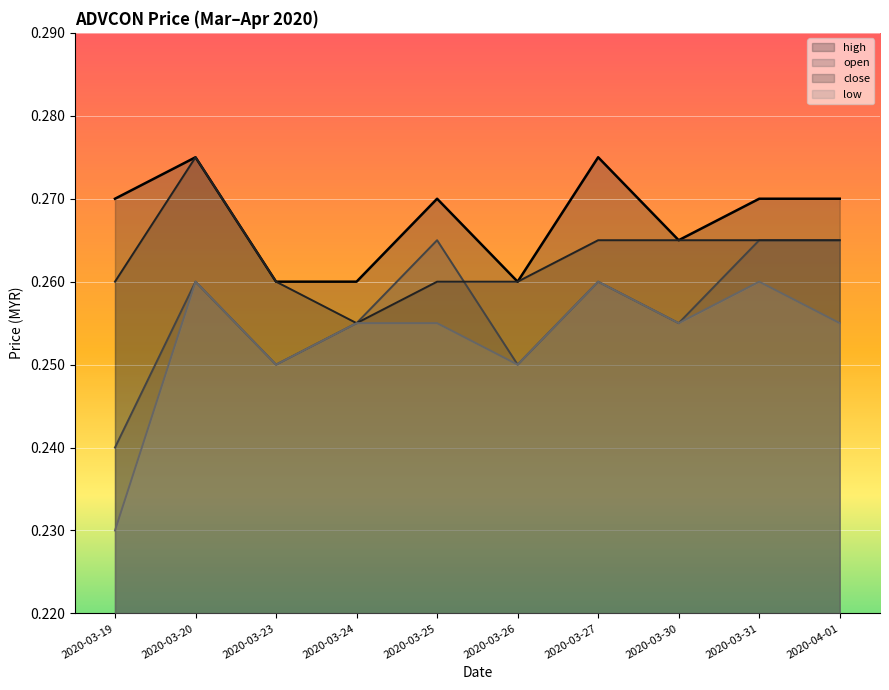

The close series shows 0.3 at 2020-03-27. True or false?

True